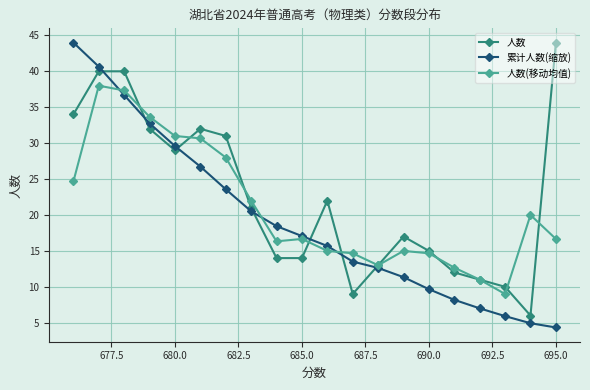

Rank the series by their average value, from lowest to highest.

累计人数(缩放), 人数(移动均值), 人数